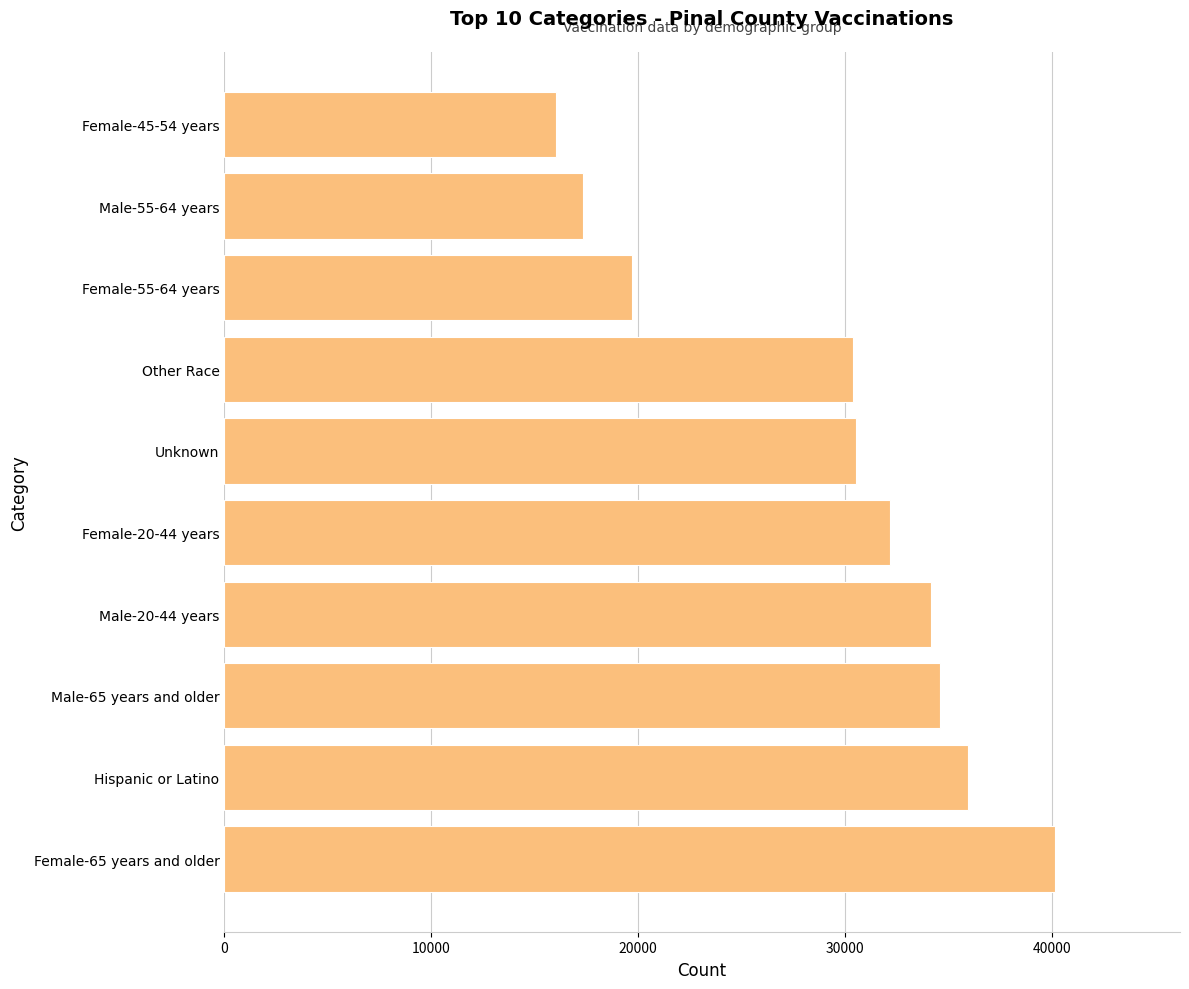

Is it true that the value at Male-55-64 years is 17359?

True